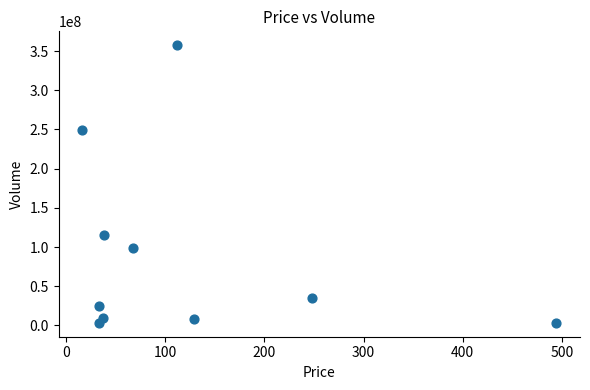

What is the range of Y values (max minus min)?

354091271